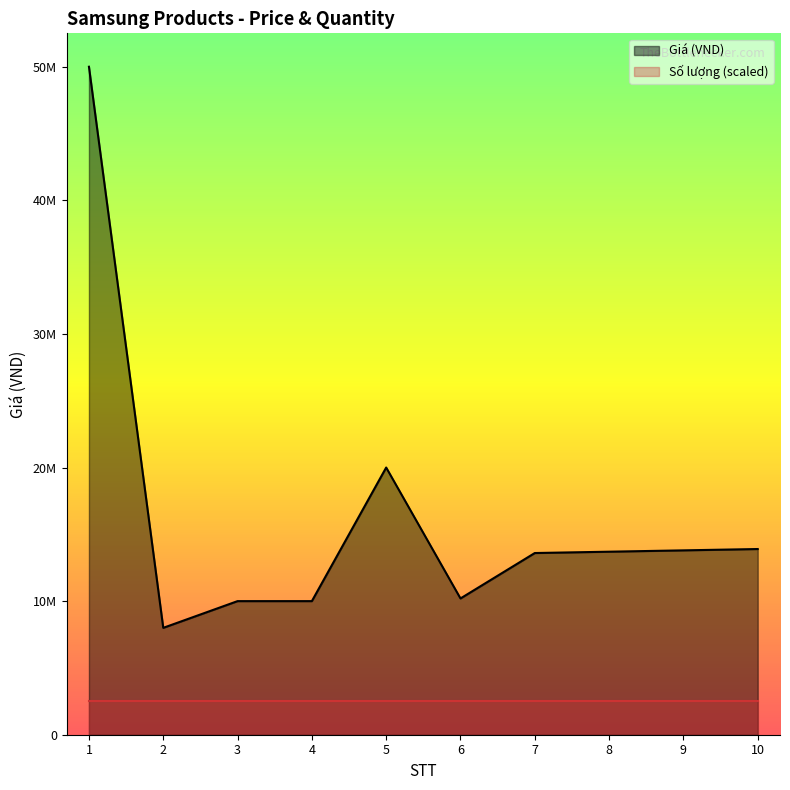

The chart shows a value of 73347725 at 1. True or false?

False